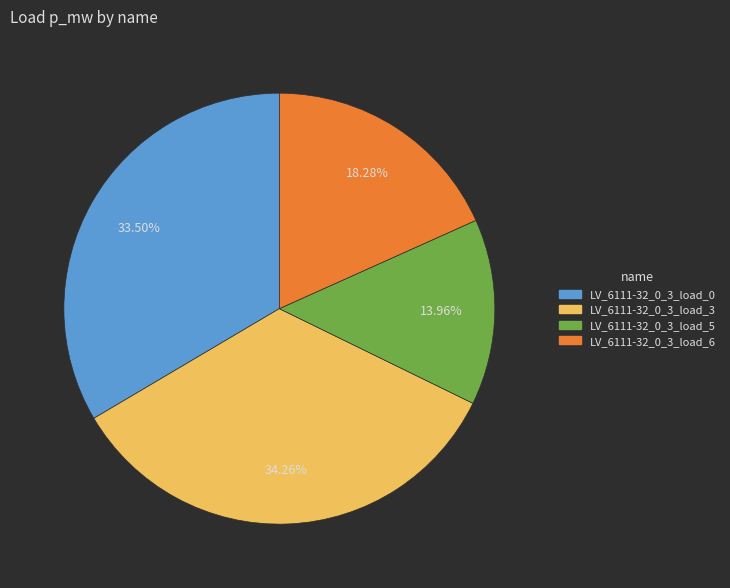

What portion of the pie excludes LV_6111-32_0_3_load_3?

65.7%